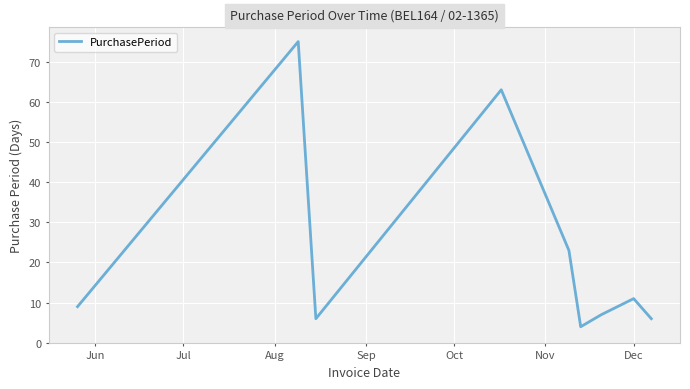

What is the smallest value displayed?

4